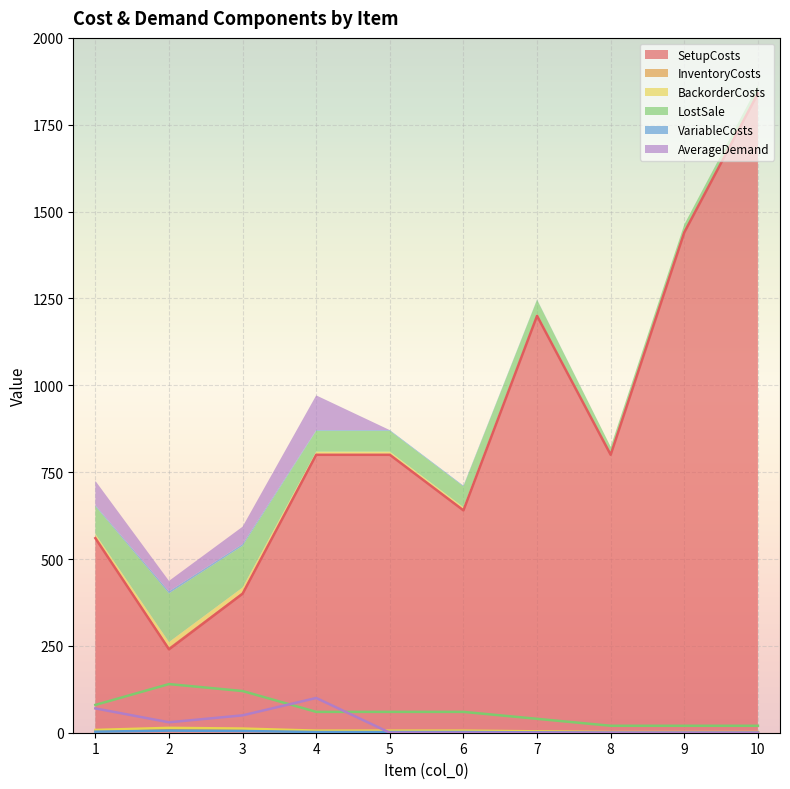

The value of BackorderCosts at 9 is 3. True or false?

False